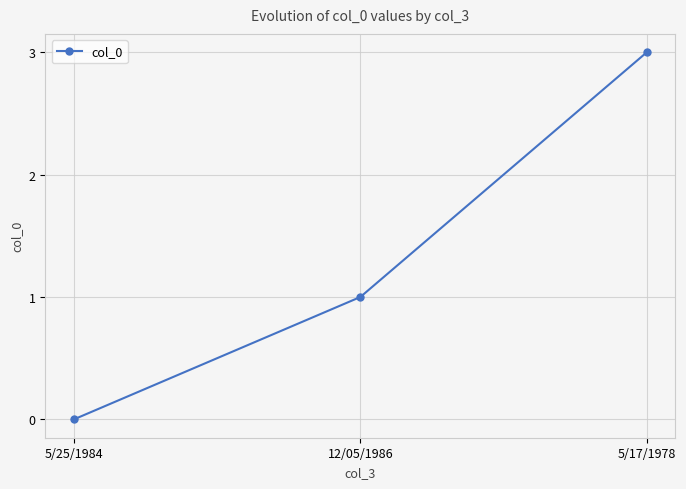

What position from the left is 5/25/1984?

1